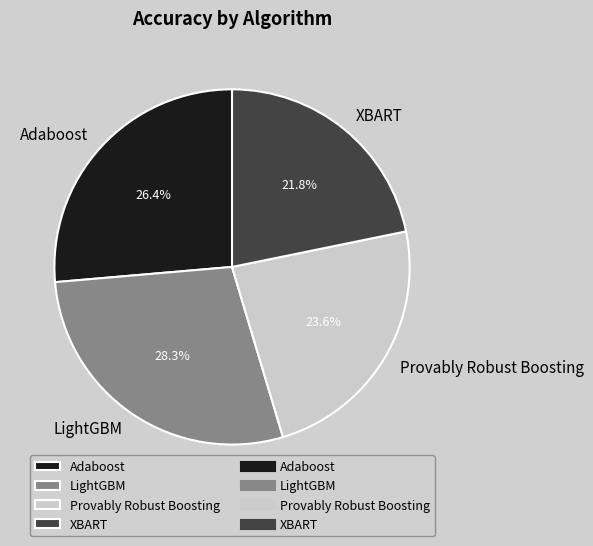

True or false: XBART accounts for 32% of the total.

False